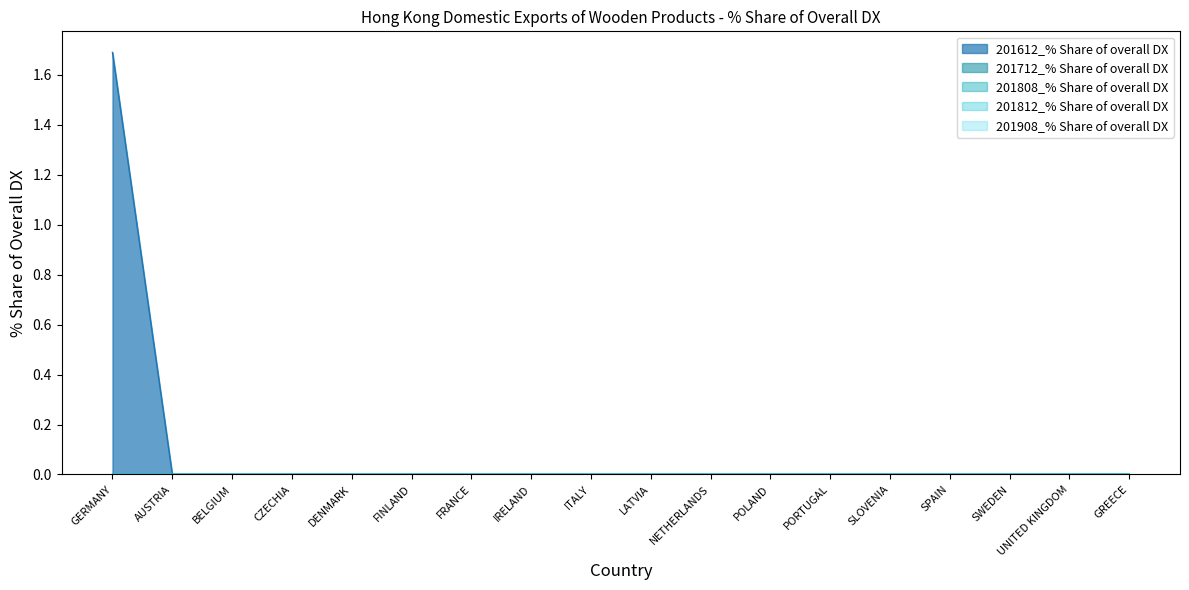

What is the label of the 13th point from the left?

PORTUGAL